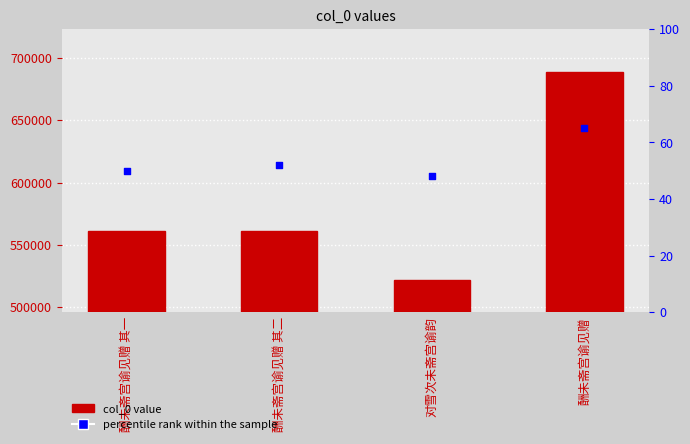

Which series has the largest total across all categories?

col_0